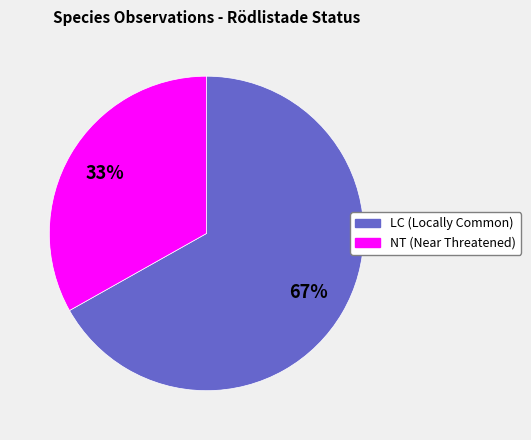

To the nearest percent, what is the average slice percentage?

50%